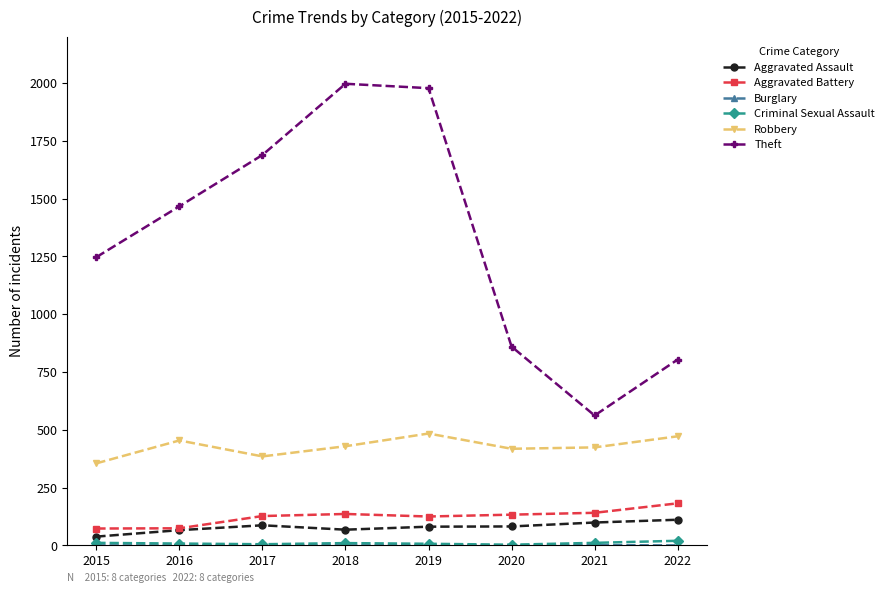

What is the value of the Theft point at the 7th from the left?

562